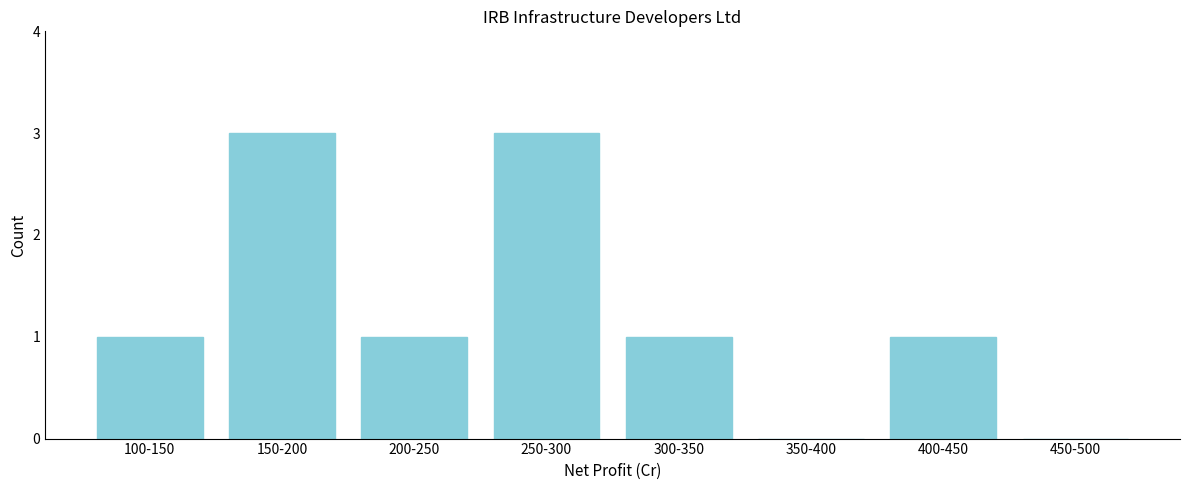

Reading left to right, transcribe all the data shown in this chart.

100-150=1	150-200=3	200-250=1	250-300=3	300-350=1	350-400=0	400-450=1	450-500=0